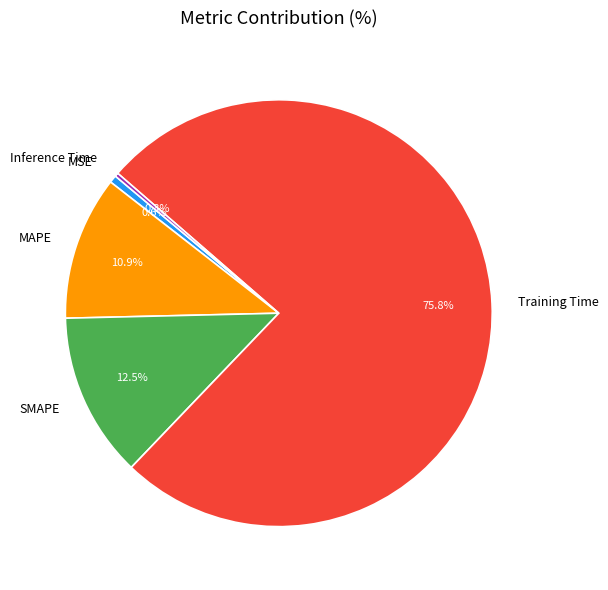

Is MAPE the majority of the pie?

No